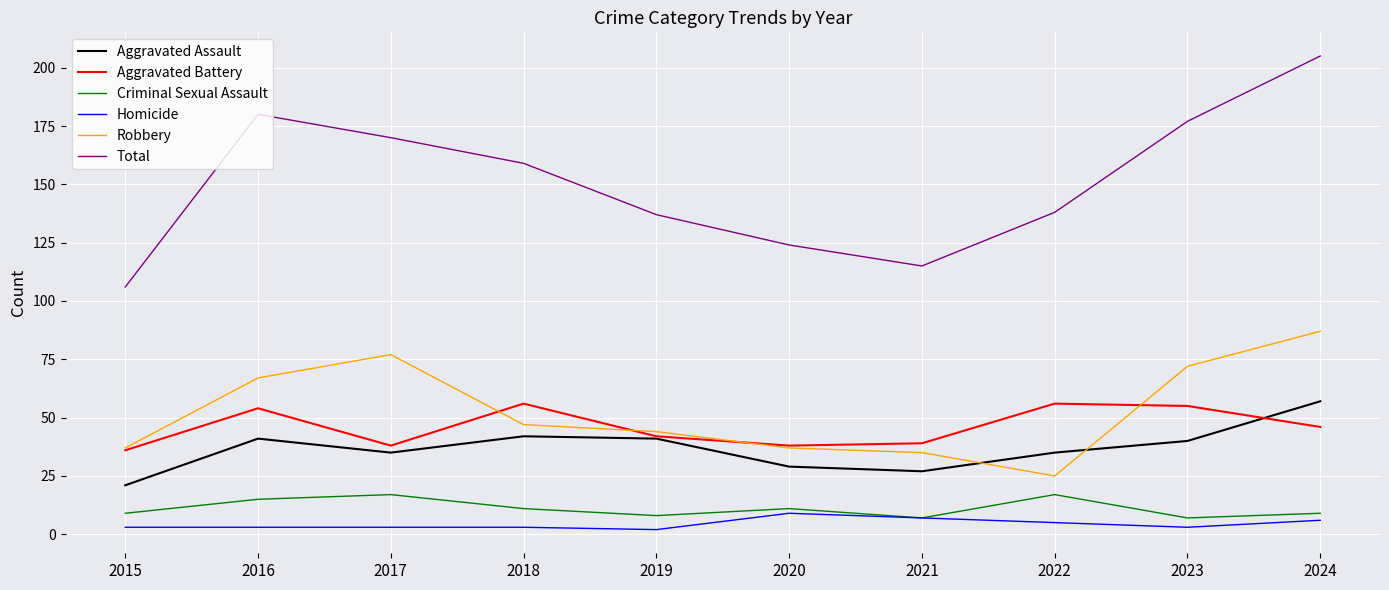

In Aggravated Assault, how many points are lower than both neighbors (excluding endpoints)?

2